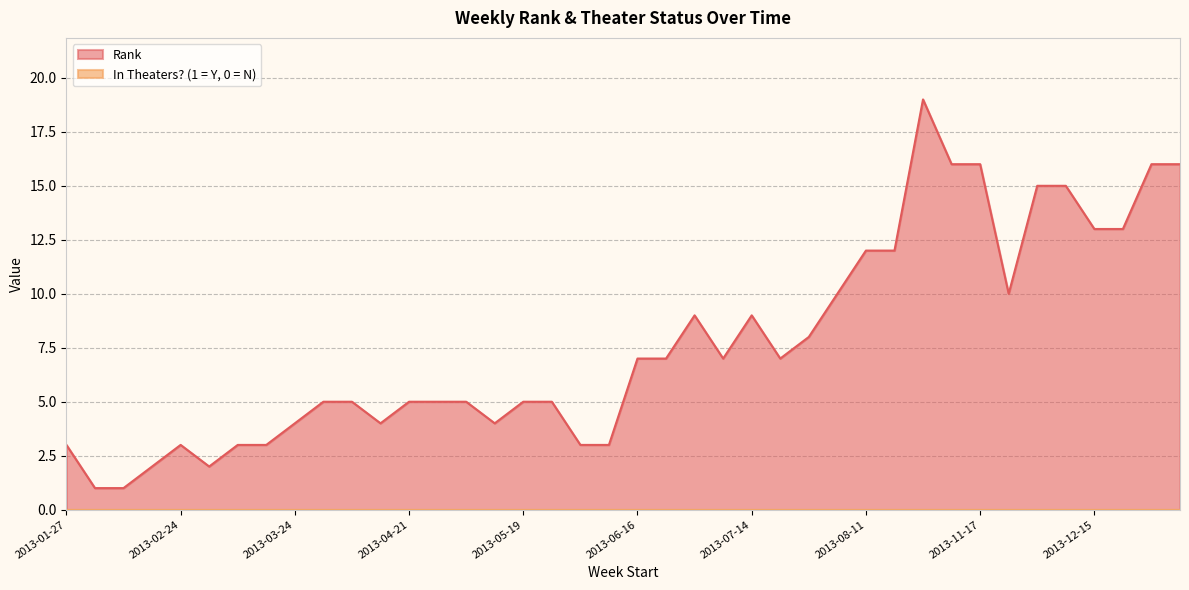

What is the smallest value displayed?

0